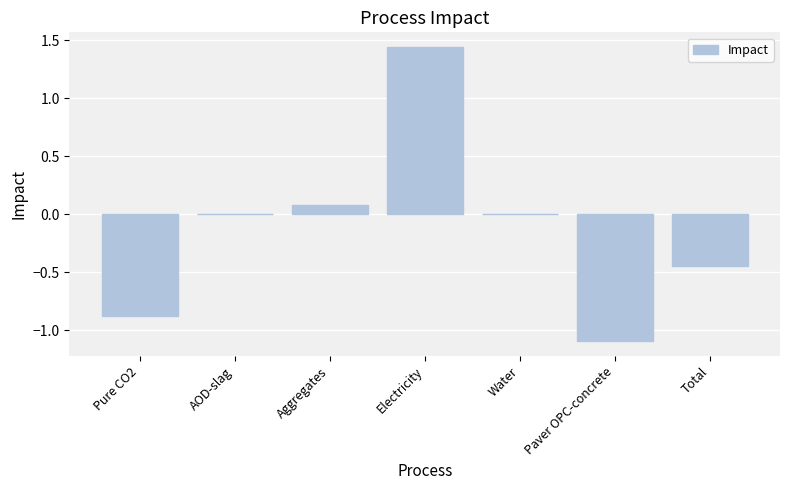

Count the number of data series in this chart.

1